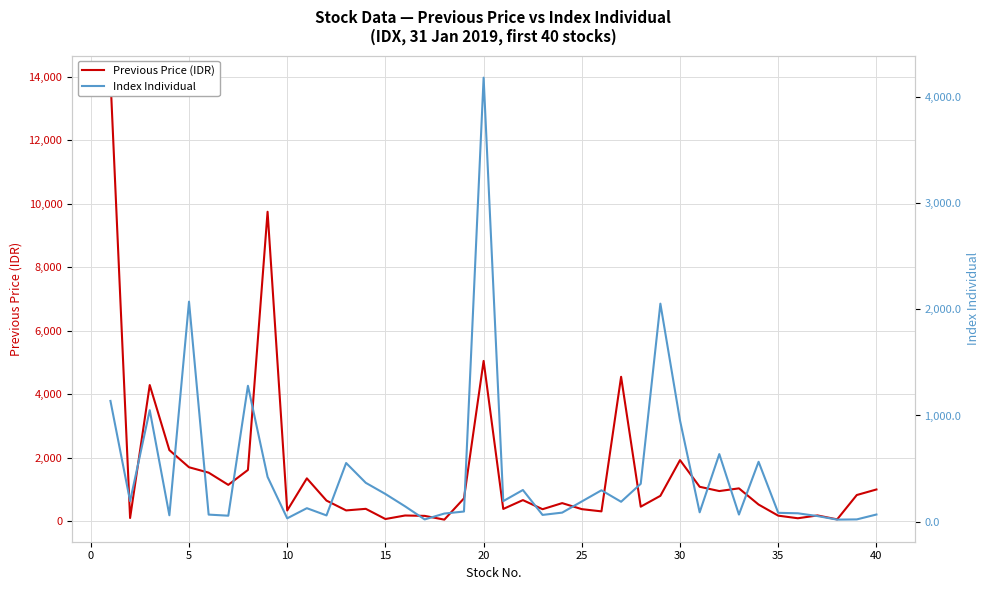

How many values in the Previous Price (IDR) series exceed 665?

19